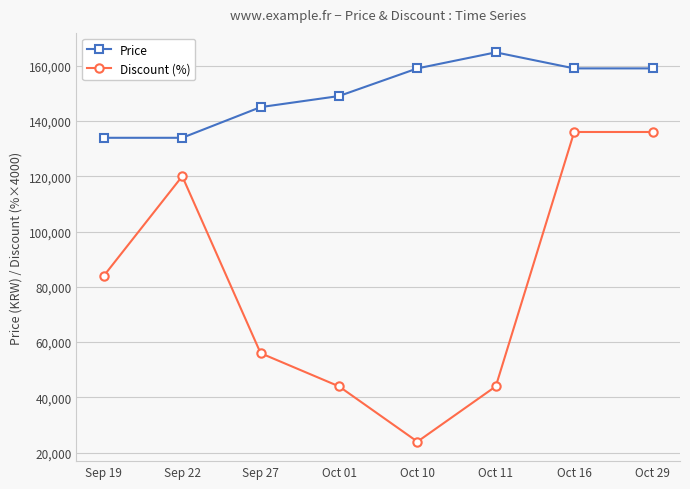

What is the sum of all Price values?

1203600